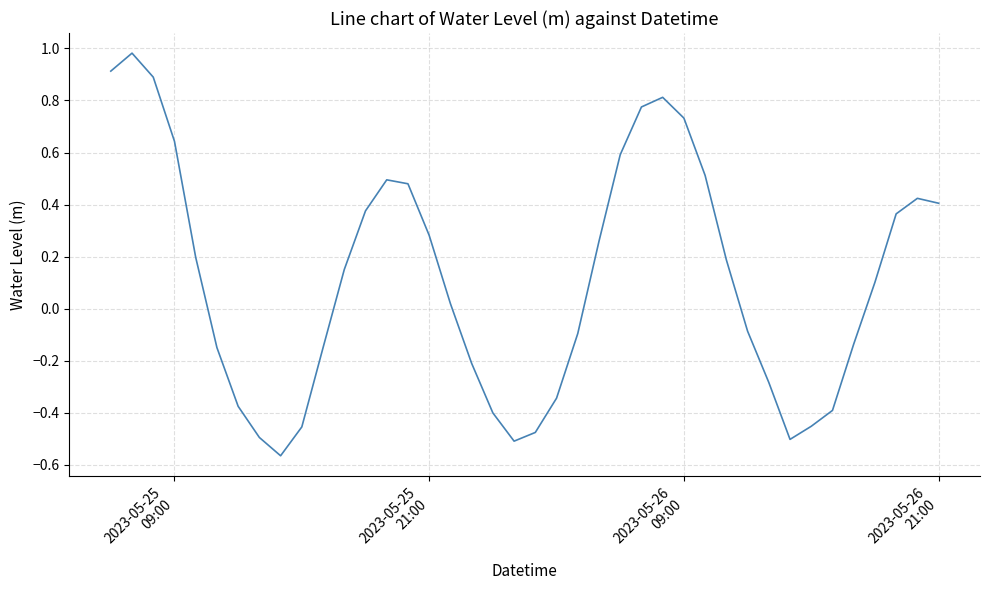

What is the average value?

0.1